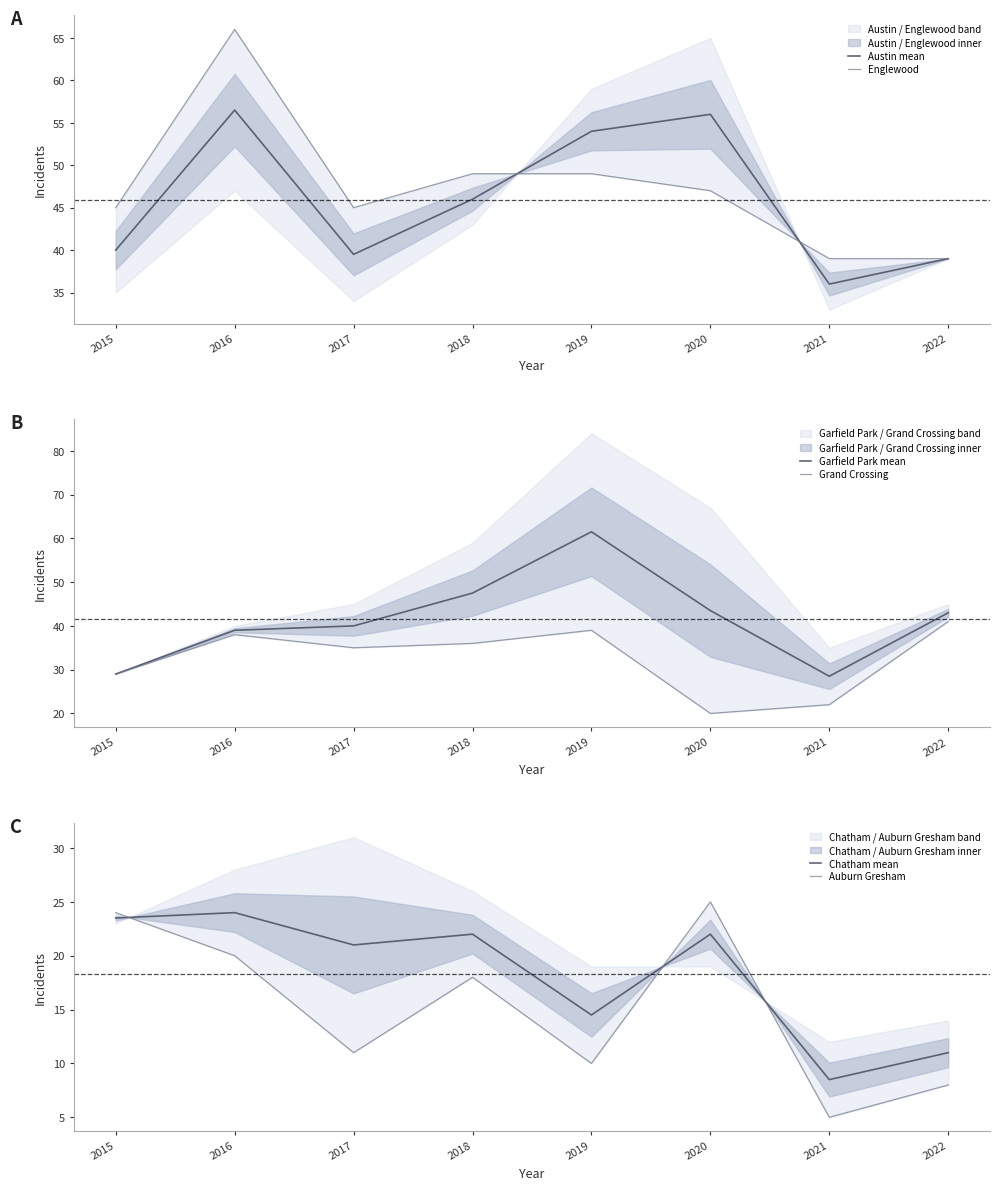

Where is the first local minimum for Grand Crossing?

2017